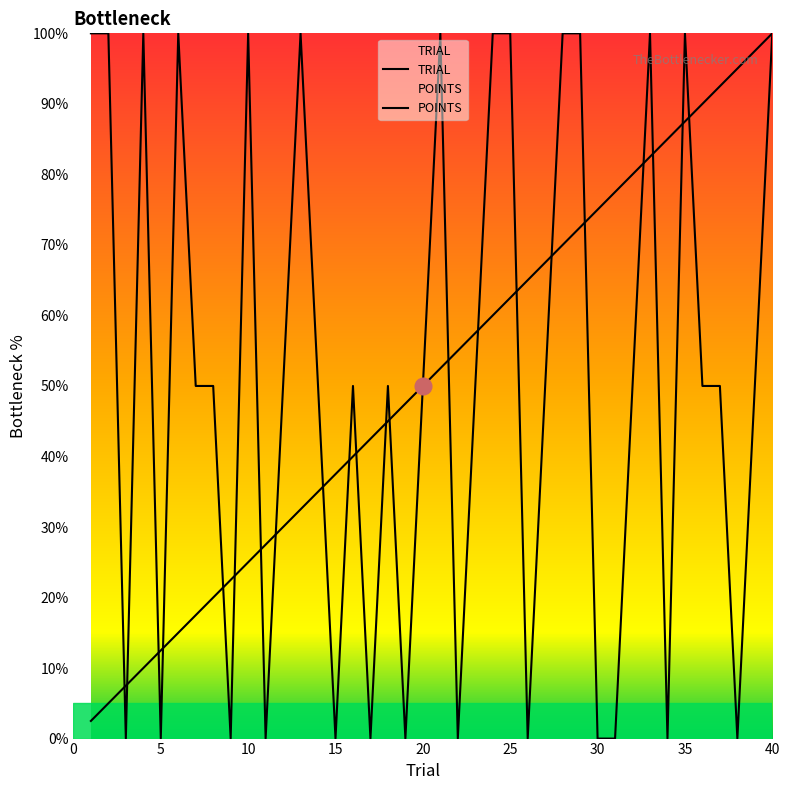

At which label does TRIAL reach its peak?

40